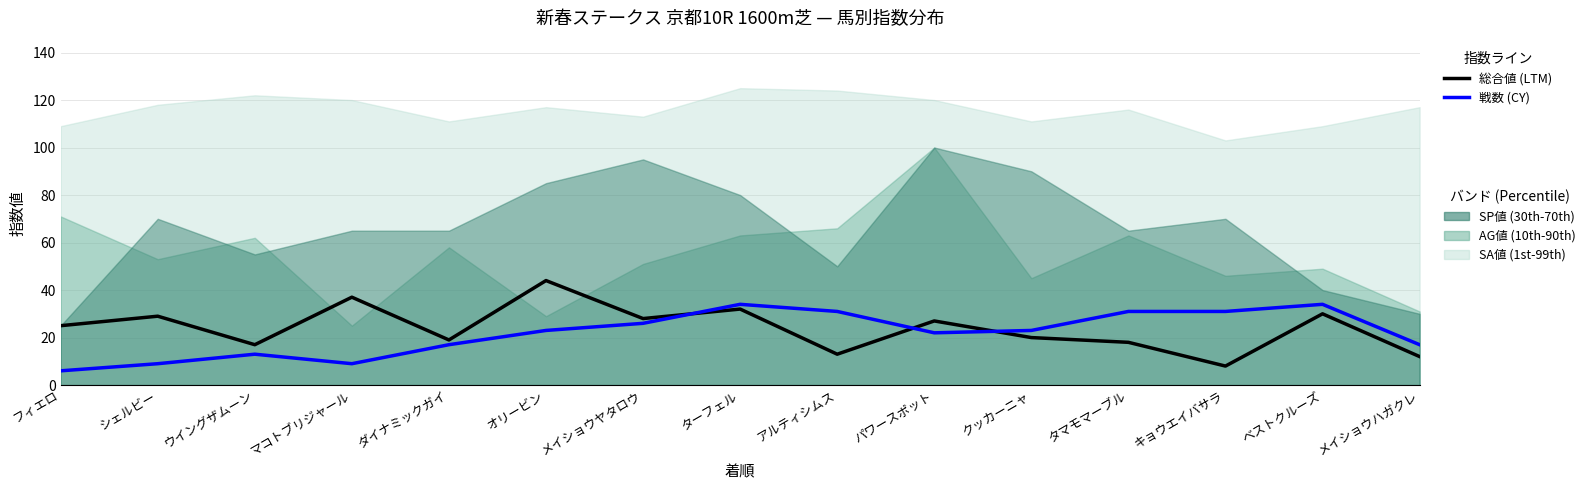

What is the minimum value shown in the chart?

6